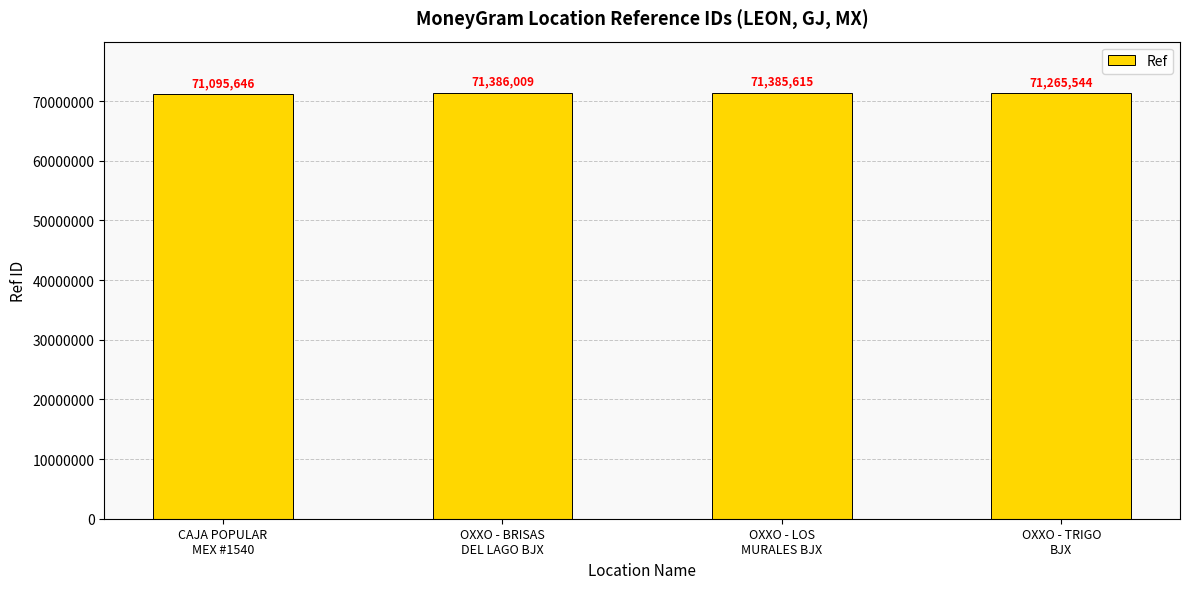

Where is the data nearest to the value 71240827?

OXXO - TRIGO
BJX